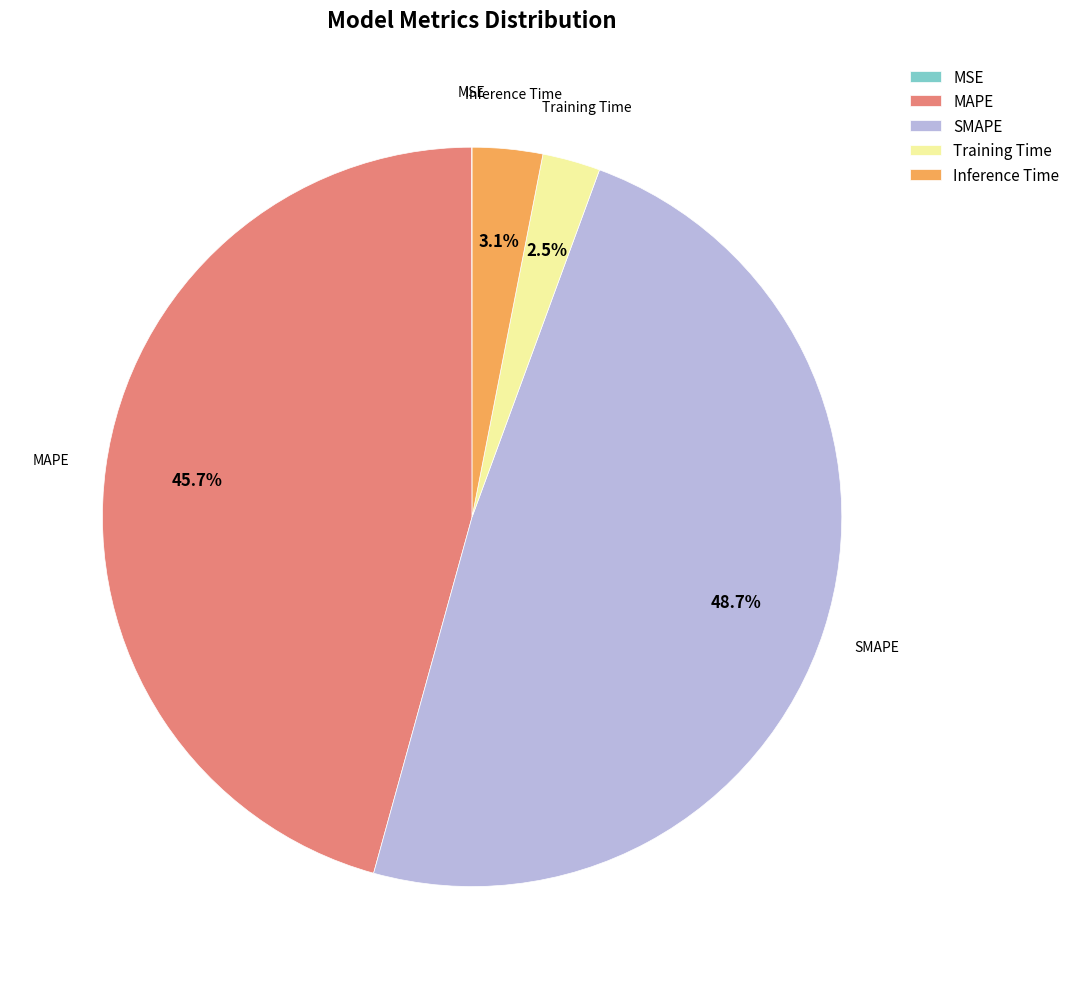

What percentage is the Inference Time slice, to the nearest percent?

3%